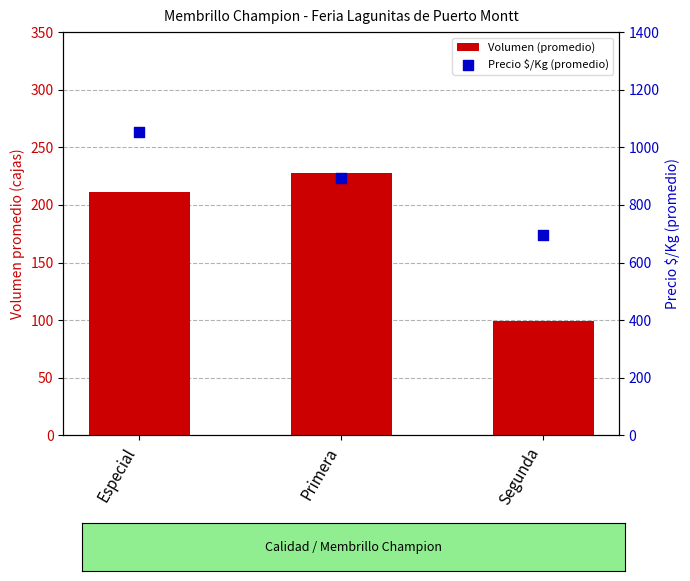

Which series has the largest Y range (max minus min)?

Precio $/Kg (promedio)